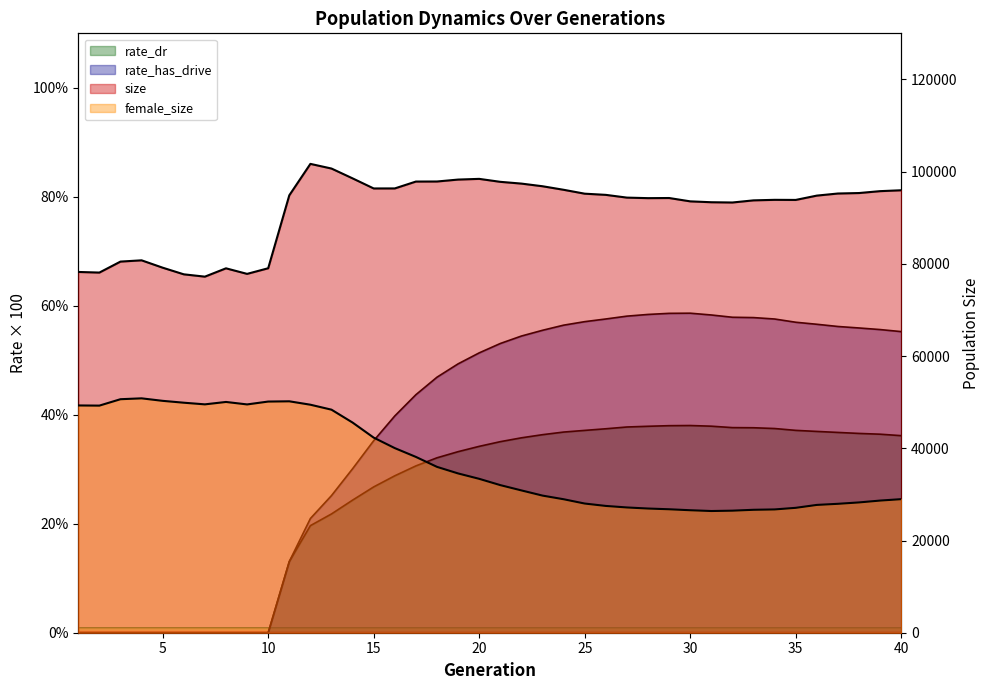

What is the total value across all series at 34?

120724.0